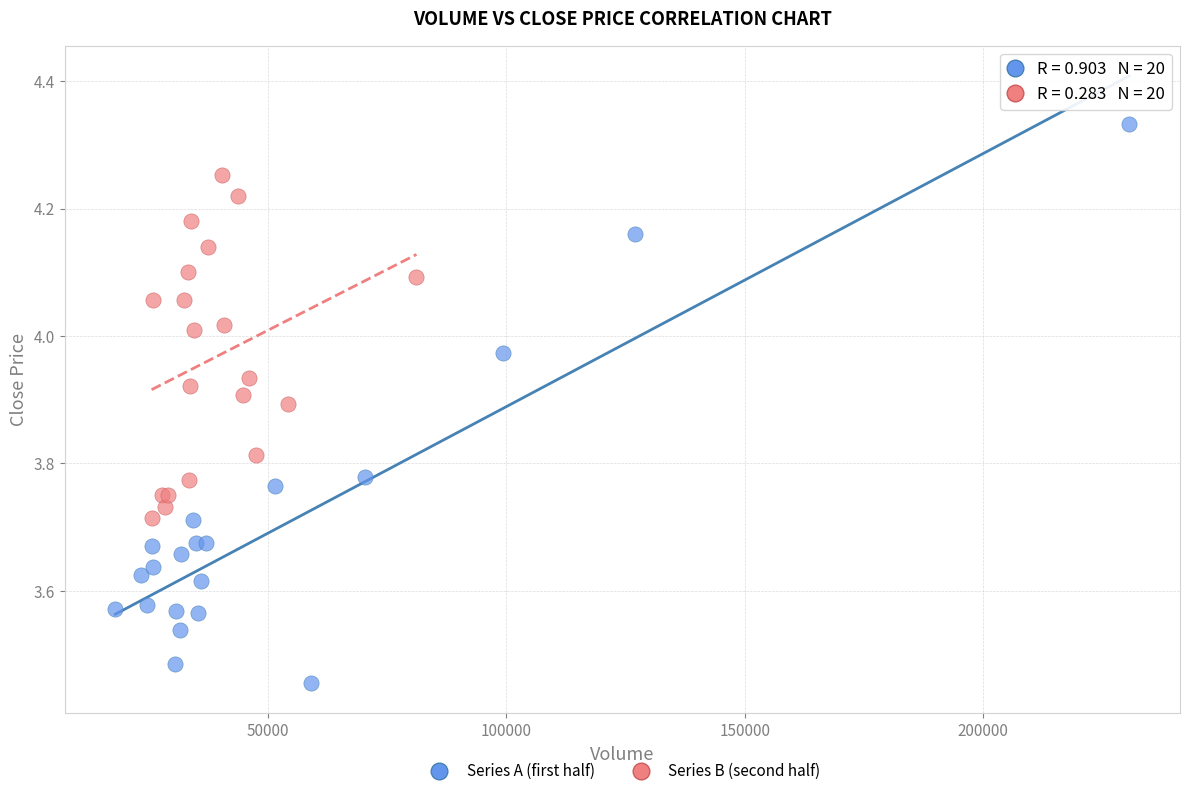

Which series reaches the maximum Y coordinate?

Series A (first half)